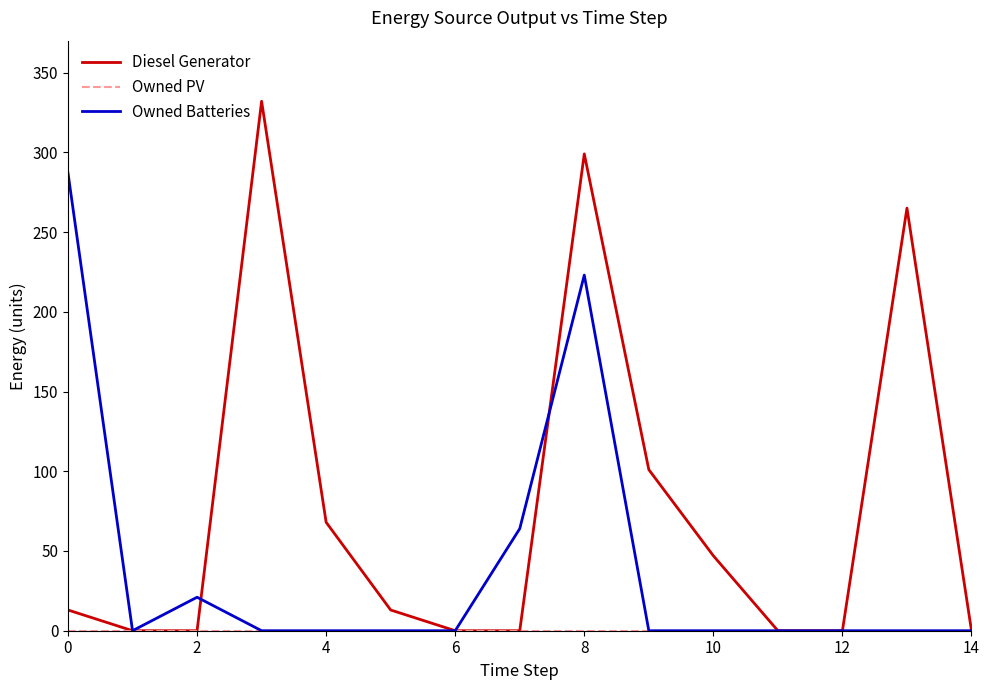

What is the greatest value displayed?

332